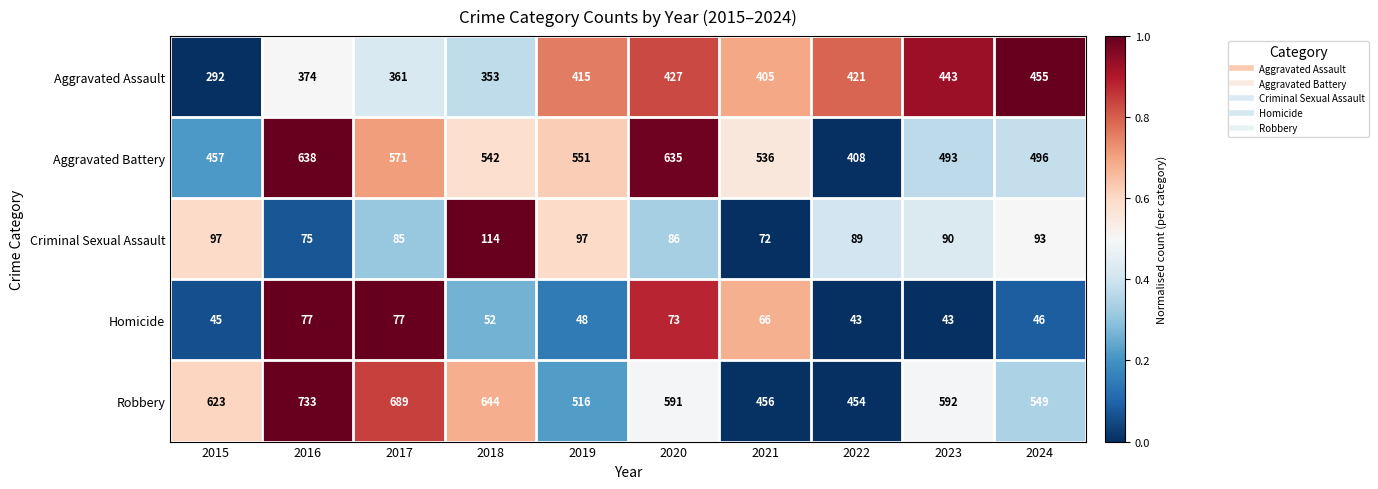

What is the sum of the Robbery values at 2015 and 2016?

1356